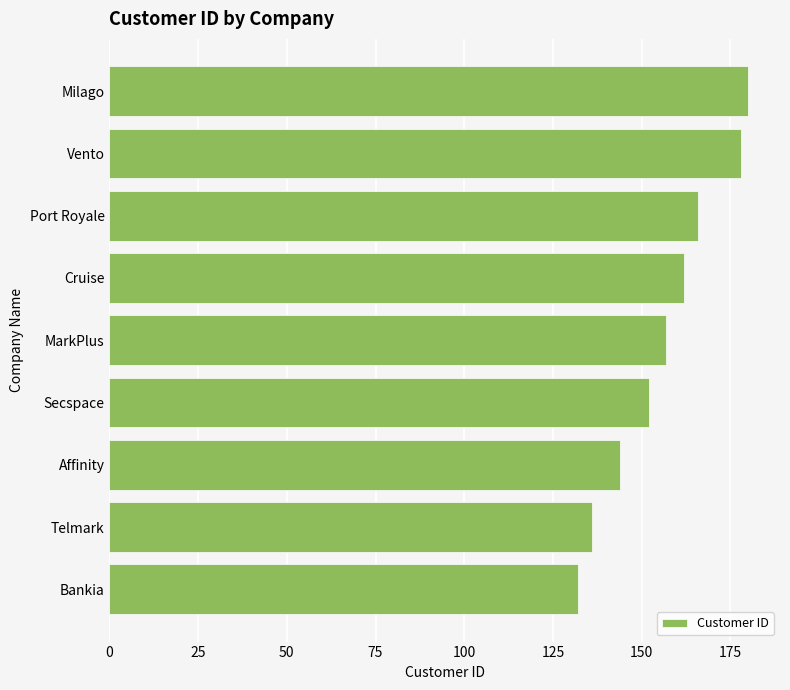

Reading top to bottom, list all the values displayed in this chart.

180	178	166	162	157	152	144	136	132